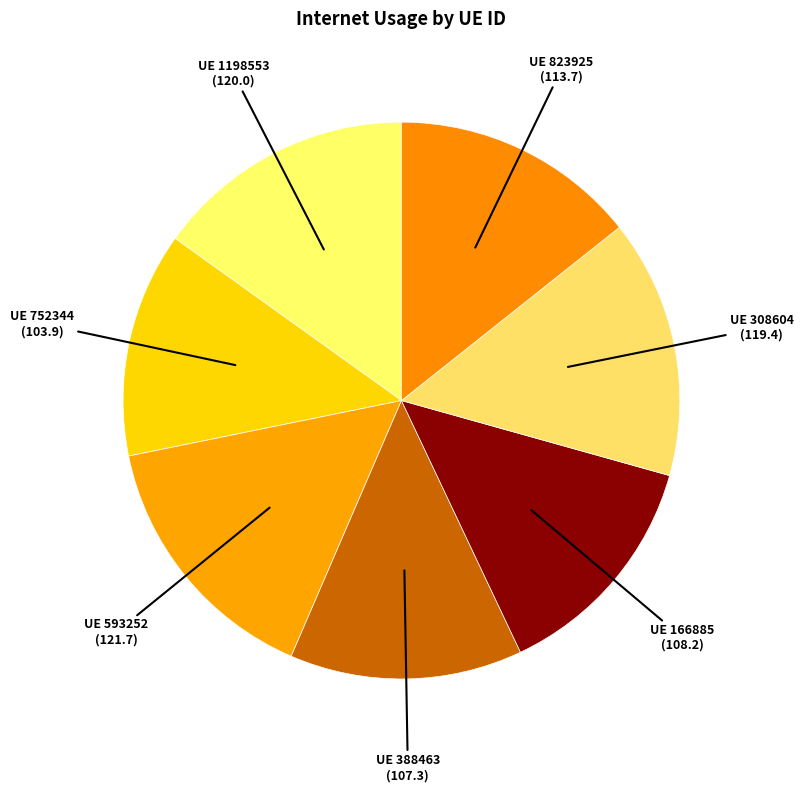

Count the number of slices in the pie.

7